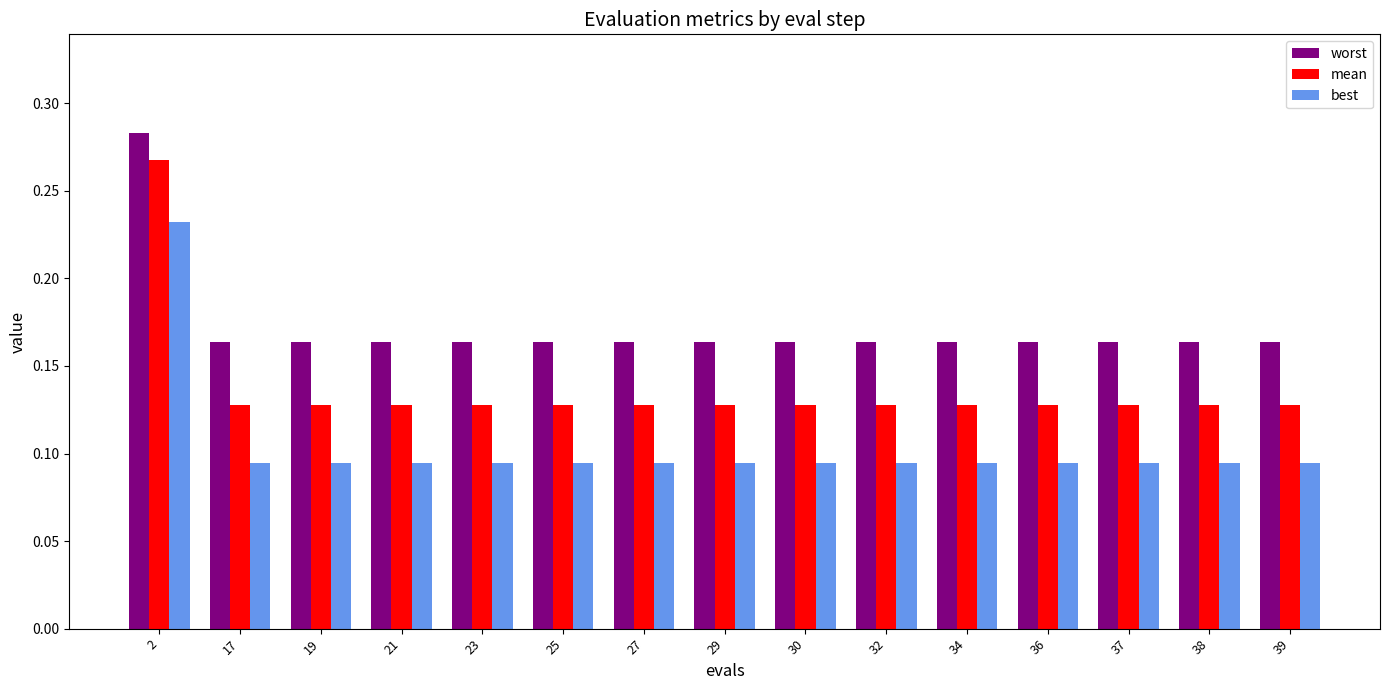

List the series in order of their overall mean, highest first.

worst, mean, best